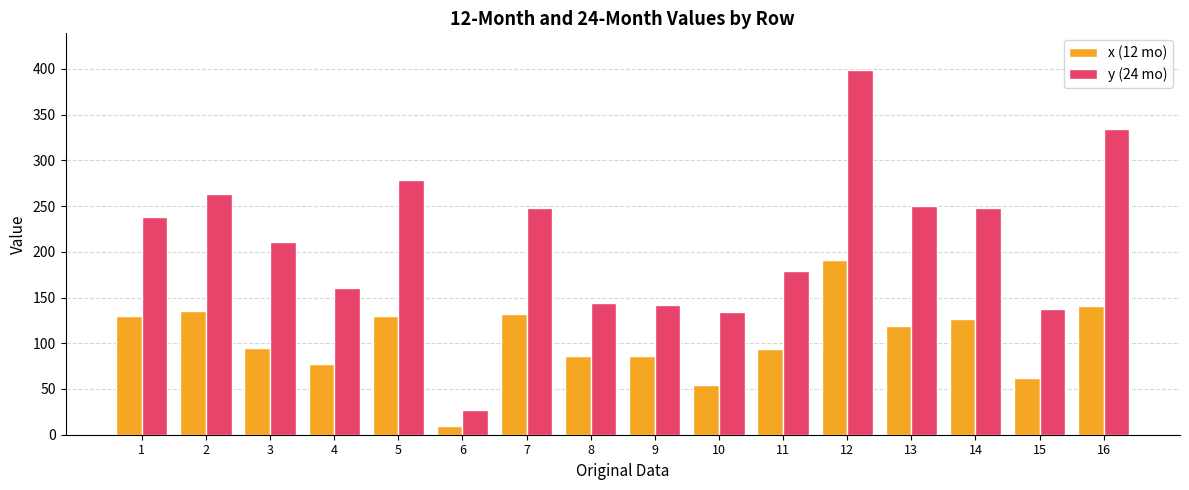

What is the spread (max minus min) of values at 1?

109.1